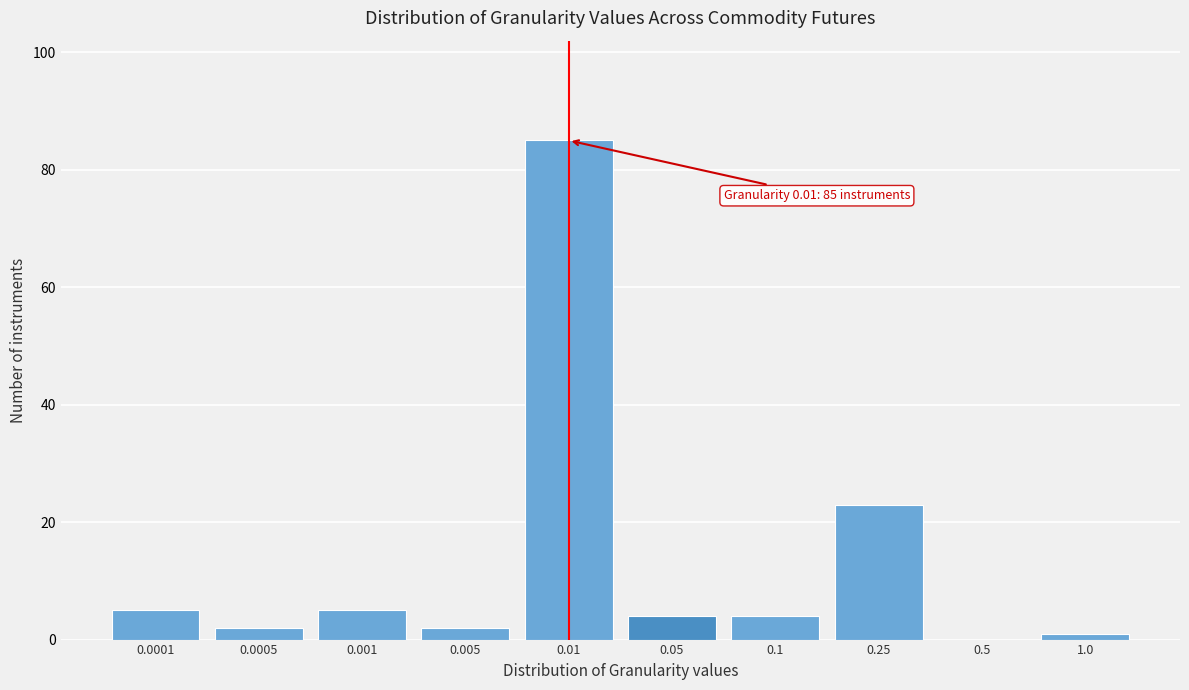

Reading left to right, list all the values displayed in this chart.

0.0001=5	0.0005=2	0.001=5	0.005=2	0.01=85	0.05=4	0.1=4	0.25=23	0.5=0	1.0=1